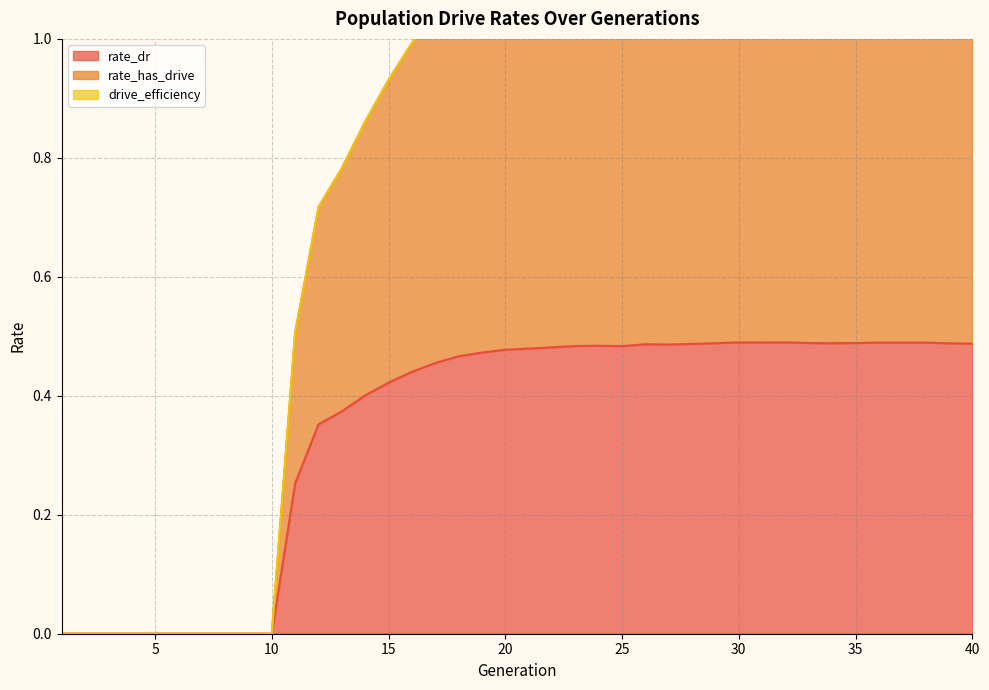

What is the difference between the maximum and minimum values in the rate_dr series?

0.5